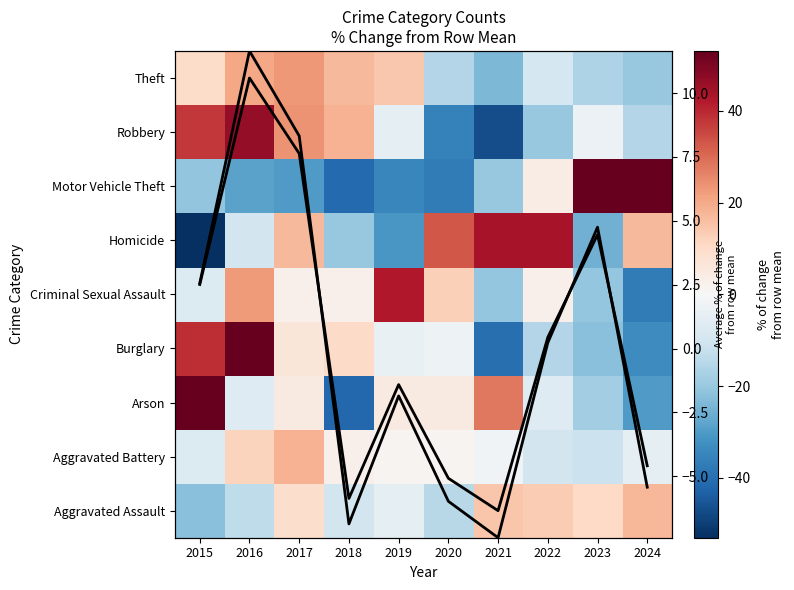

The value of Homicide at 2023 is -25.5. True or false?

True